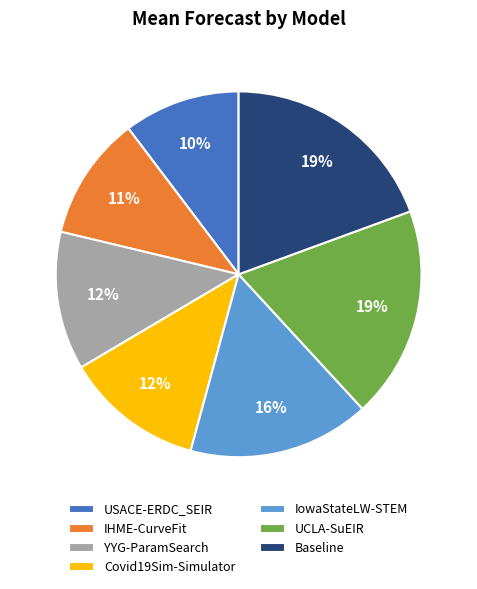

To the nearest percent, what is the difference between the largest and smallest slice percentages?

9%